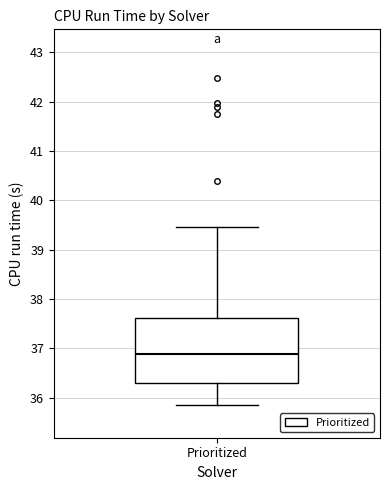

Where does the upper whisker of the box for Prioritized end on the y-axis? The values are not printed on the chart, so give them approximately, as read against the axis.

39.5